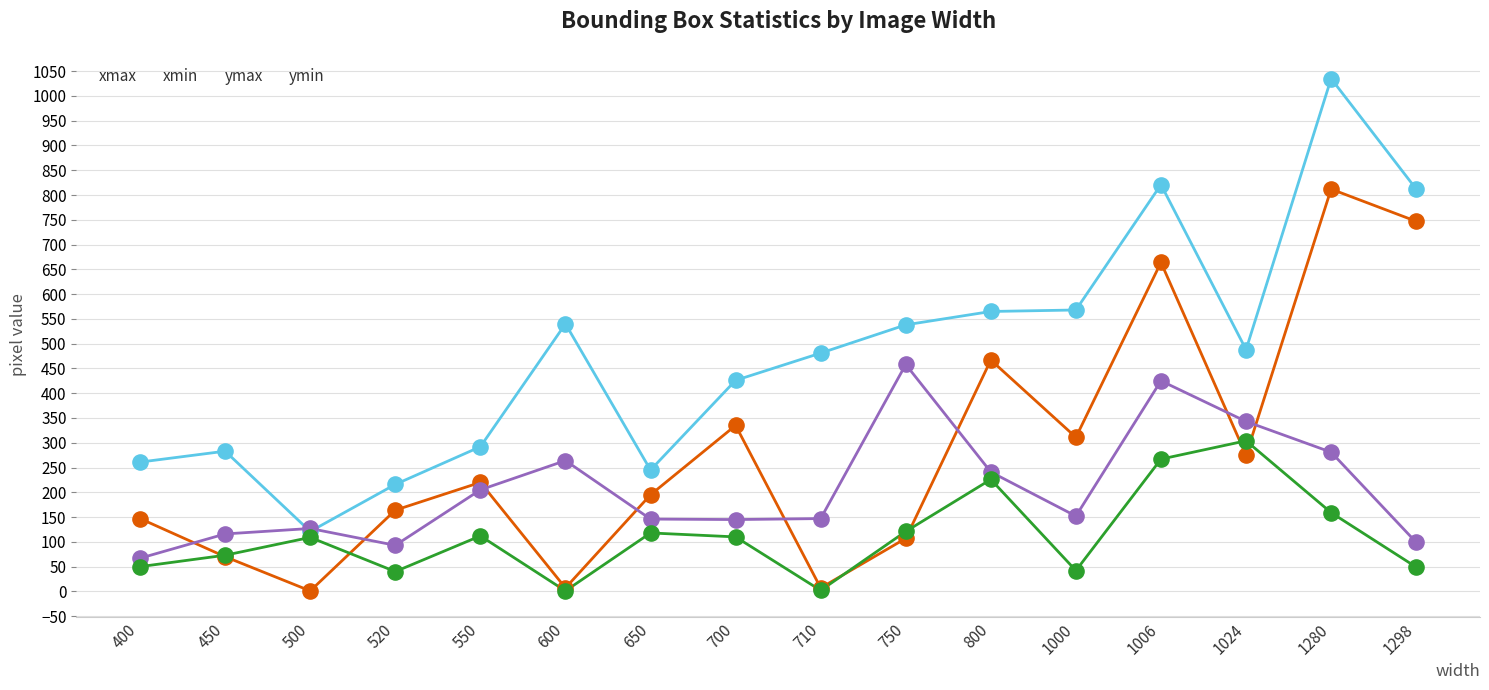

What is the difference between the highest and lowest values at 700?

316